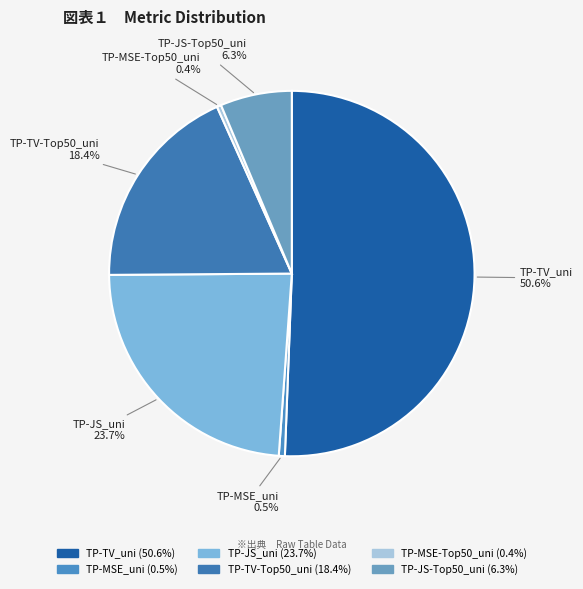

Between TP-TV-Top50_uni and TP-MSE-Top50_uni, which is larger?

TP-TV-Top50_uni